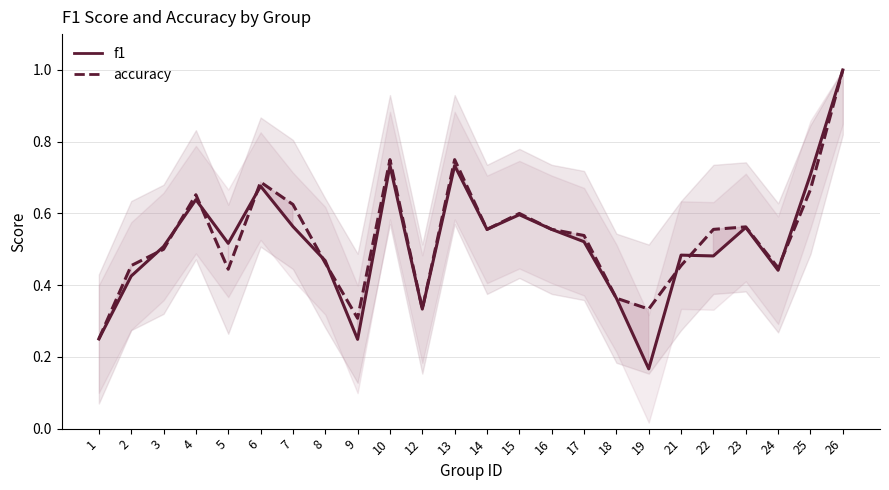

Reading right to left, transcribe all the data shown in this chart.

f1: 1.0	0.7	0.4	0.6	0.5	0.5	0.2	0.4	0.5	0.6	0.6	0.6	0.7	0.3	0.7	0.2	0.5	0.6	0.7	0.5	0.6	0.5	0.4	0.2
accuracy: 1.0	0.7	0.4	0.6	0.6	0.5	0.3	0.4	0.5	0.6	0.6	0.6	0.8	0.3	0.8	0.3	0.5	0.6	0.7	0.4	0.7	0.5	0.5	0.2